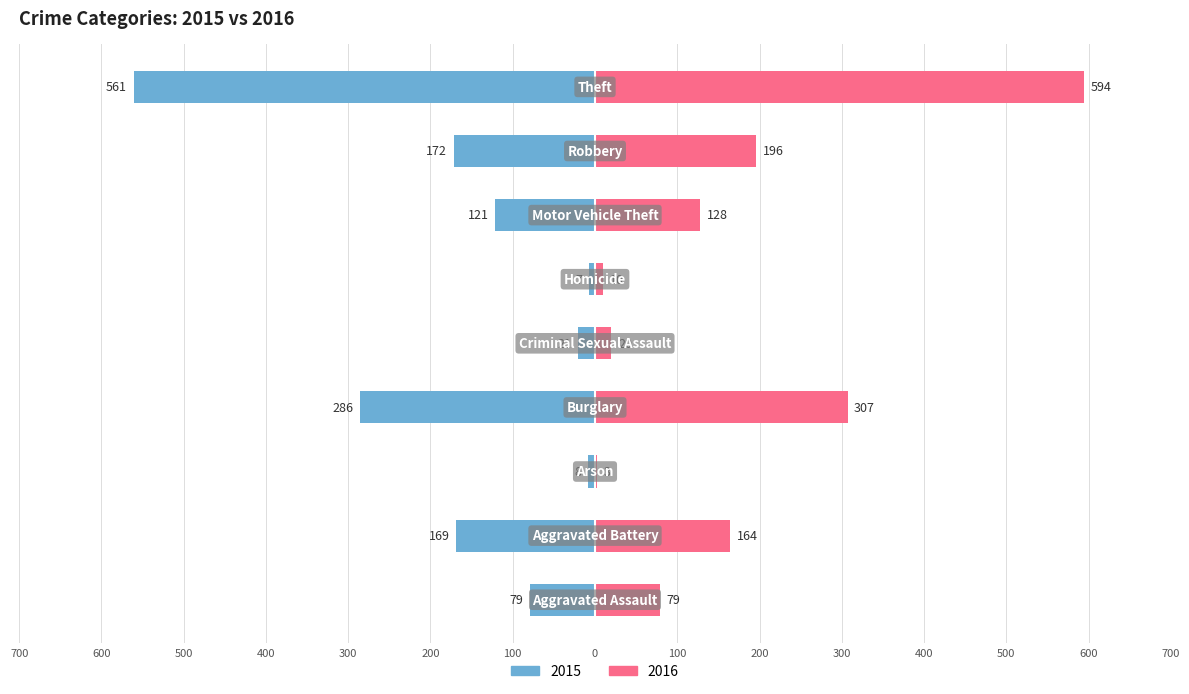

List the series in order of their overall mean, lowest first.

2015, 2016